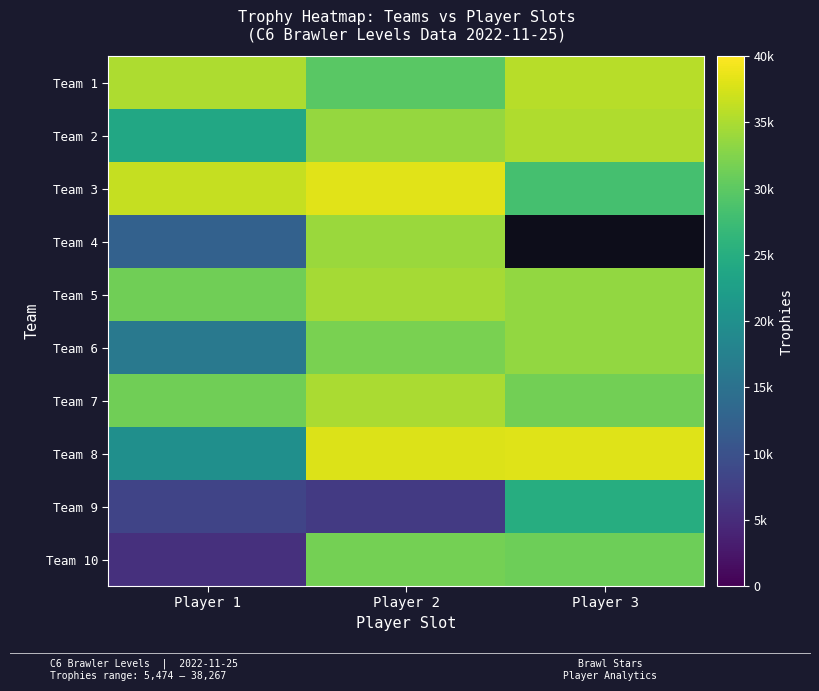

What is the sum of the Team 6 values at Player 3 and Player 2?

65529.0